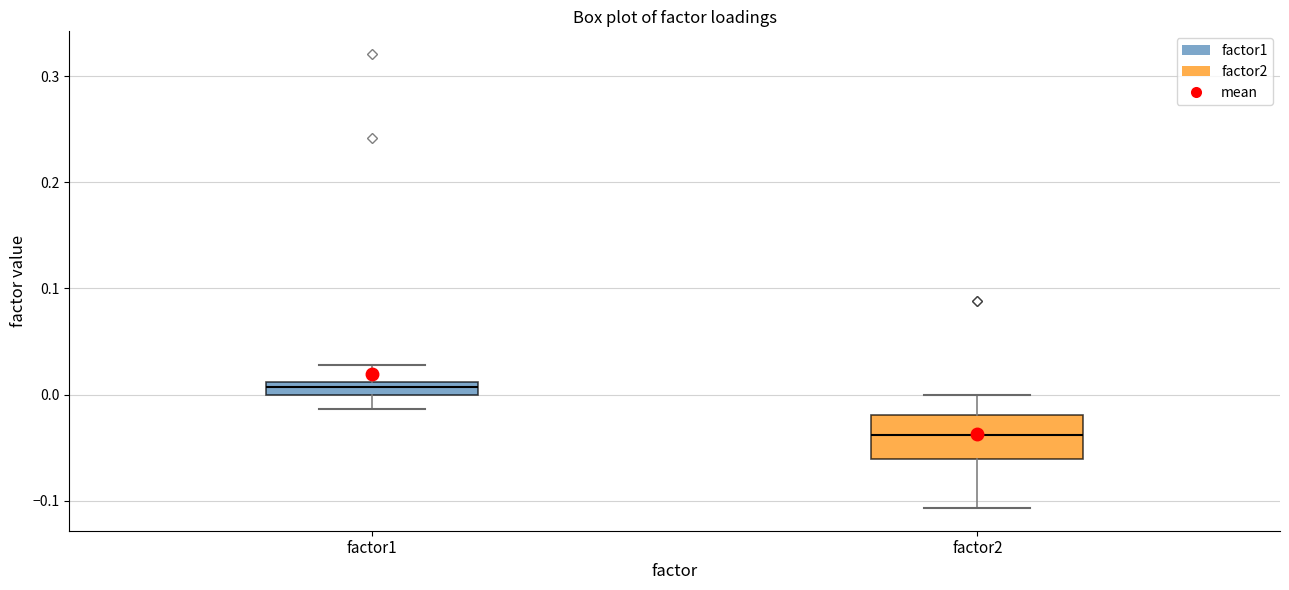

Which box's median line is the highest?

factor1